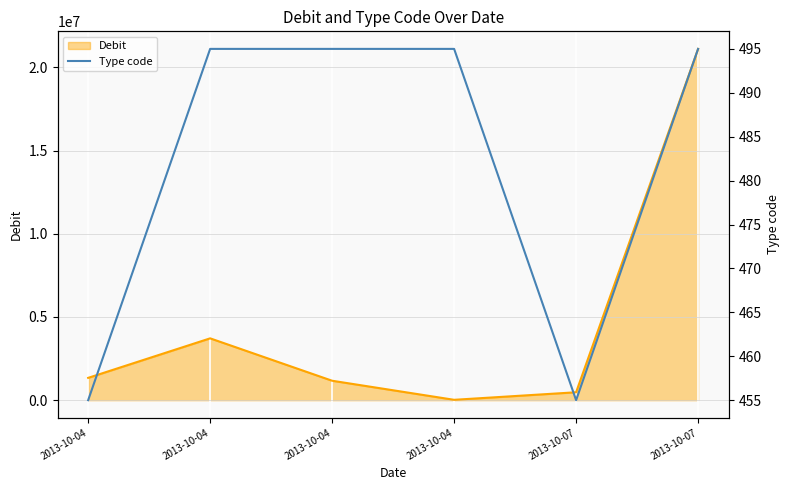

Reading right to left, list all the values displayed in this chart.

495	455	495	495	495	455